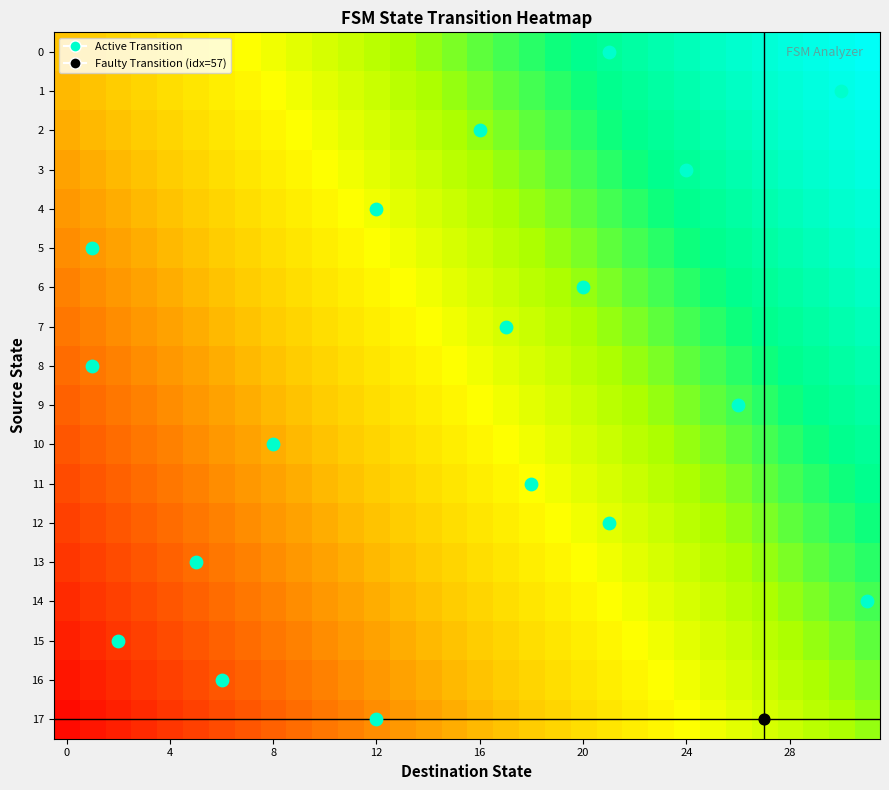

At which category is the sum across all series the highest?

31